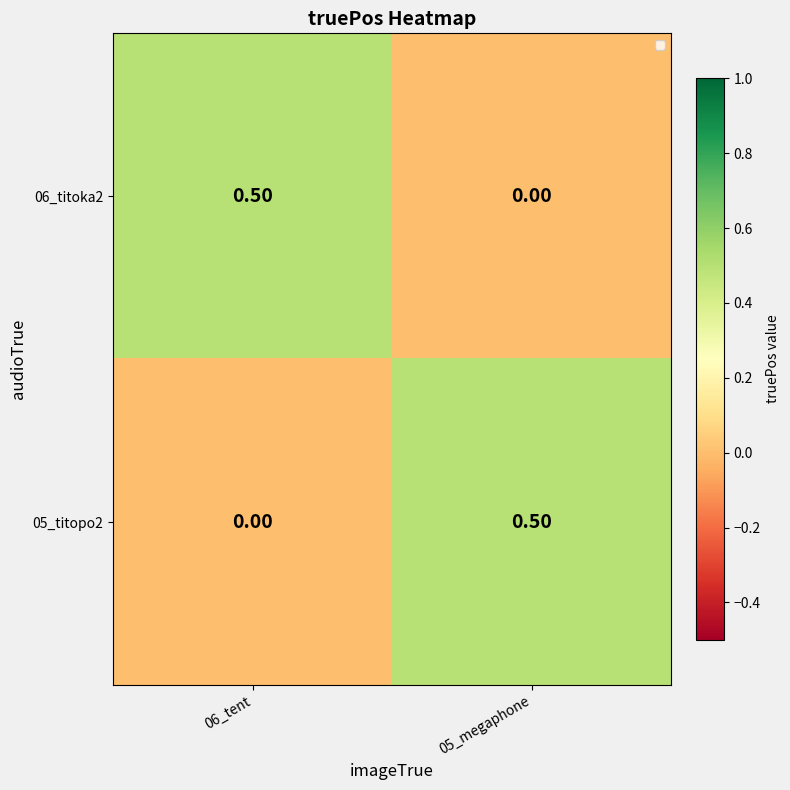

What is the sum of the 06_titoka2 values at 06_tent and 05_megaphone?

0.5